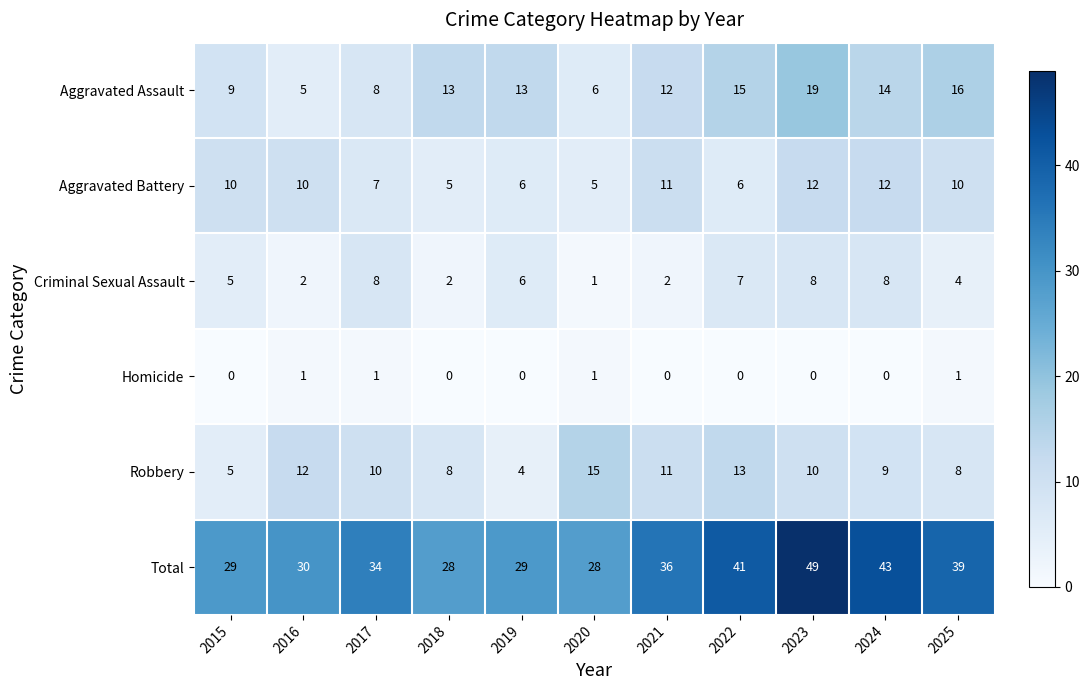

How many data points does each series have?

11